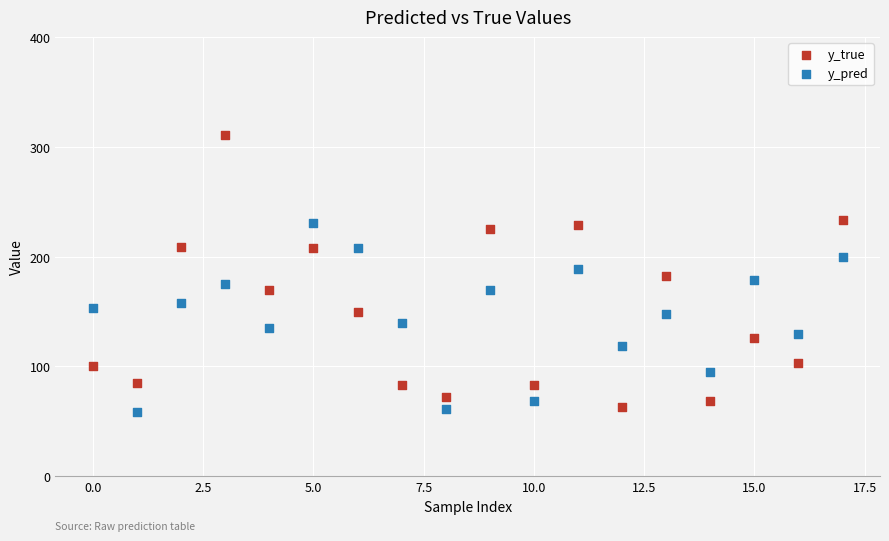

Across all data points, what is the range of X values (max minus min)?

17.0